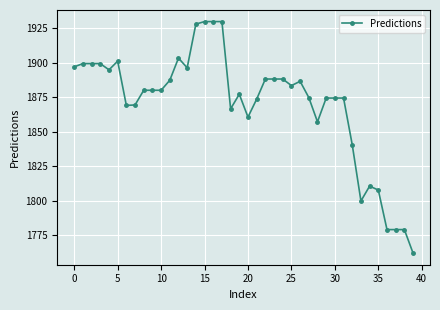

What is the greatest value displayed?

1929.9